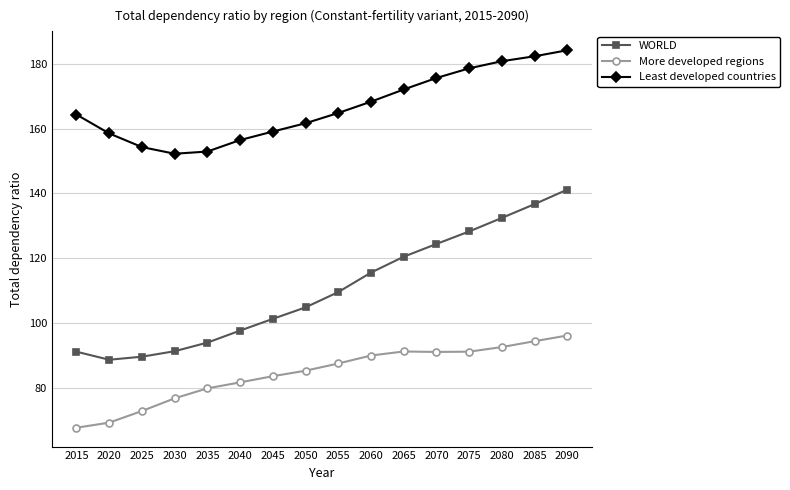

True or false: WORLD has more than 2 interior local peaks.

False